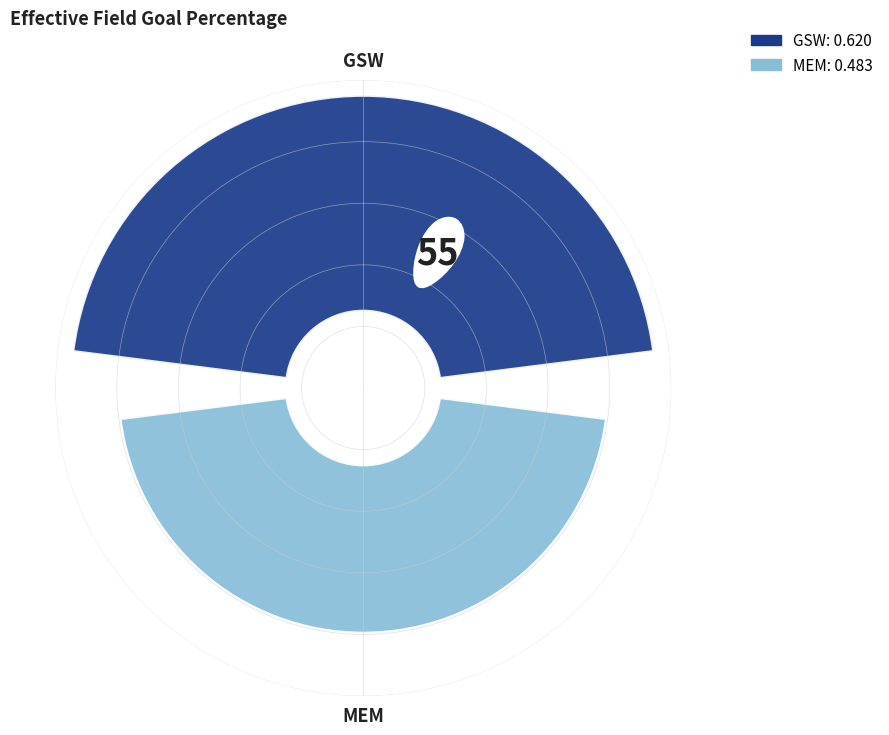

Does any single category account for the majority?

Yes